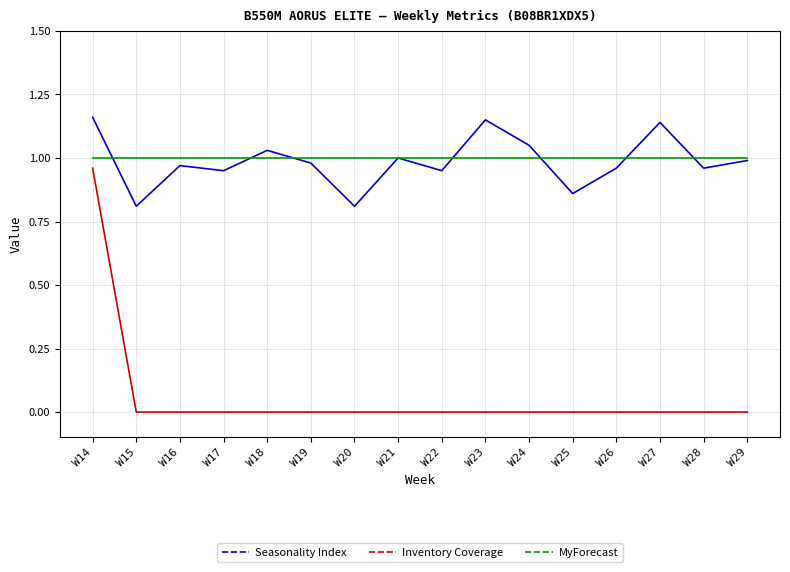

True or false: Seasonality Index has more than 1 interior local peaks.

True